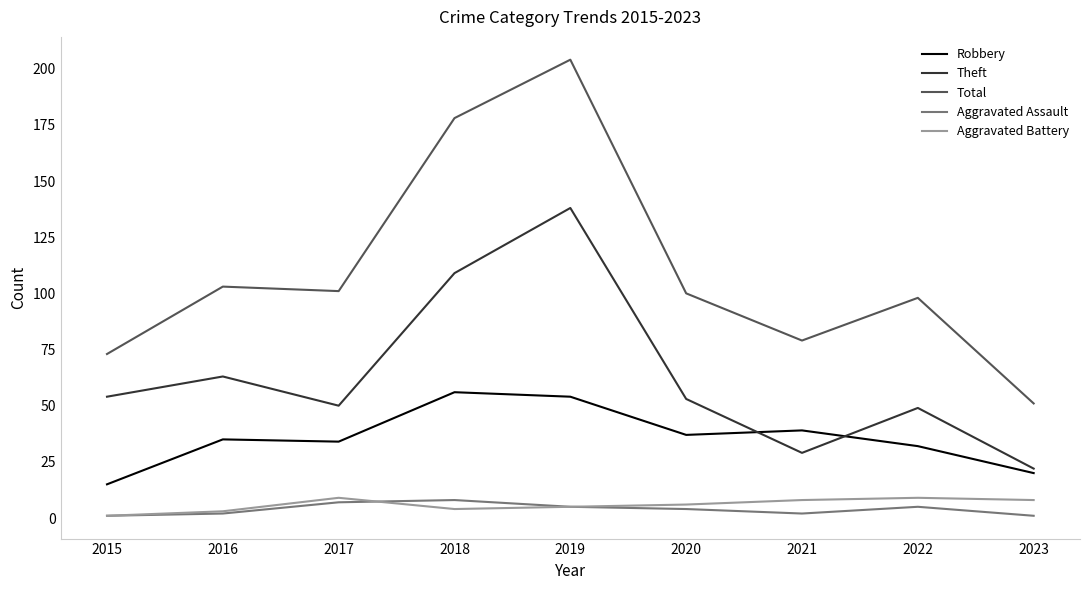

Reading left to right, list all the values displayed in this chart.

Robbery: 15	35	34	56	54	37	39	32	20
Theft: 54	63	50	109	138	53	29	49	22
Total: 73	103	101	178	204	100	79	98	51
Aggravated Assault: 1	2	7	8	5	4	2	5	1
Aggravated Battery: 1	3	9	4	5	6	8	9	8